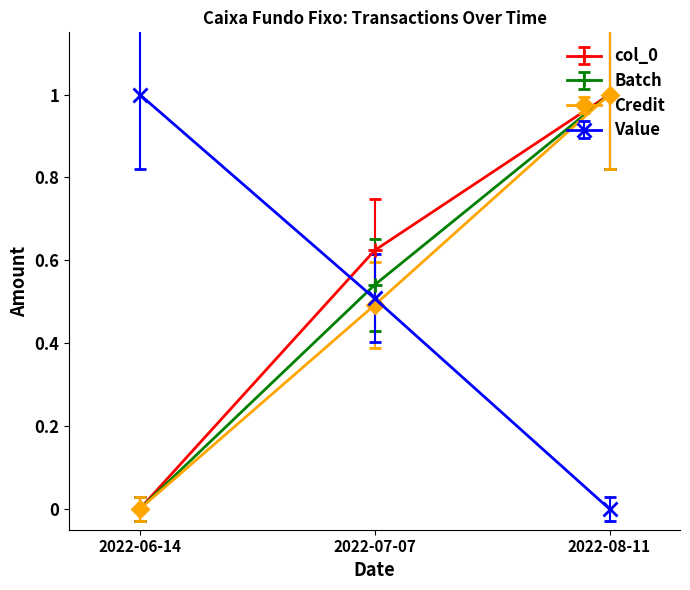

List the labels in order of Batch value, smallest first.

2022-06-14, 2022-07-07, 2022-08-11